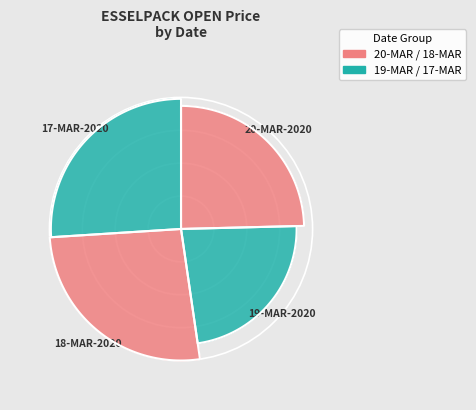

Which slice is the largest?

18-MAR-2020